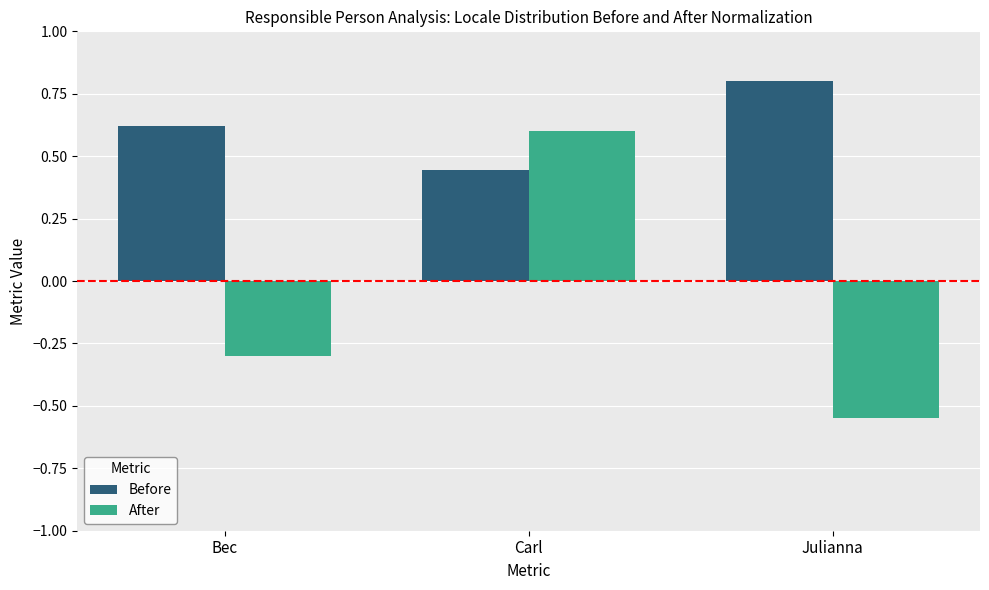

Are the bars horizontal?

No